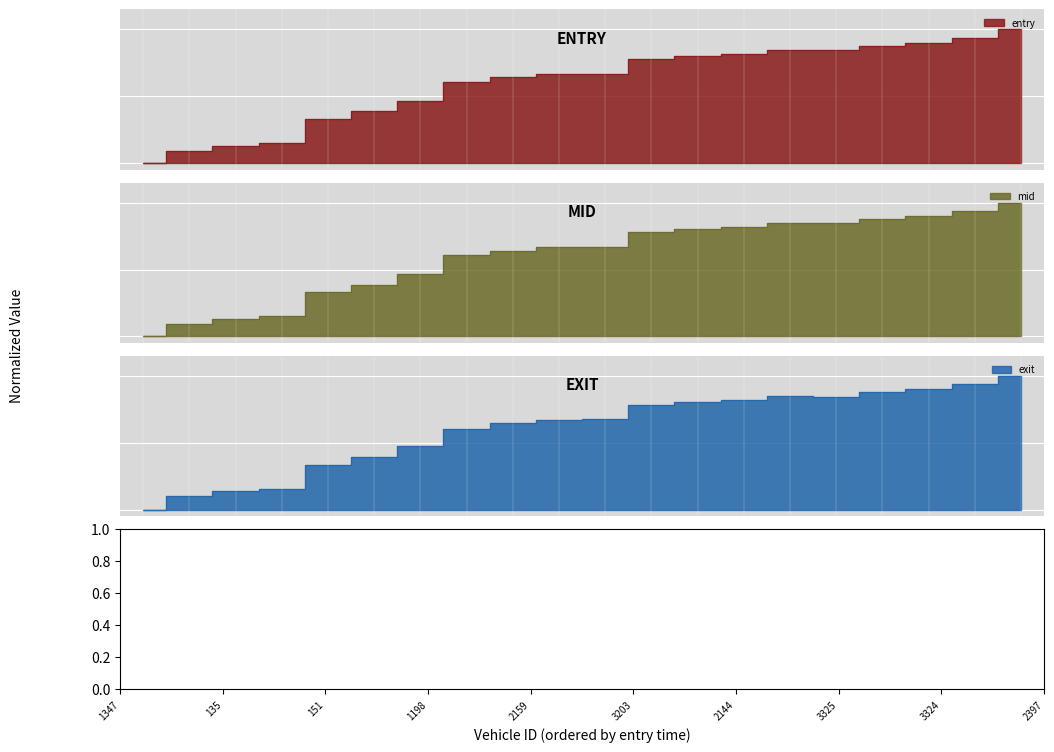

At how many categories does at least one series exceed 0?

19